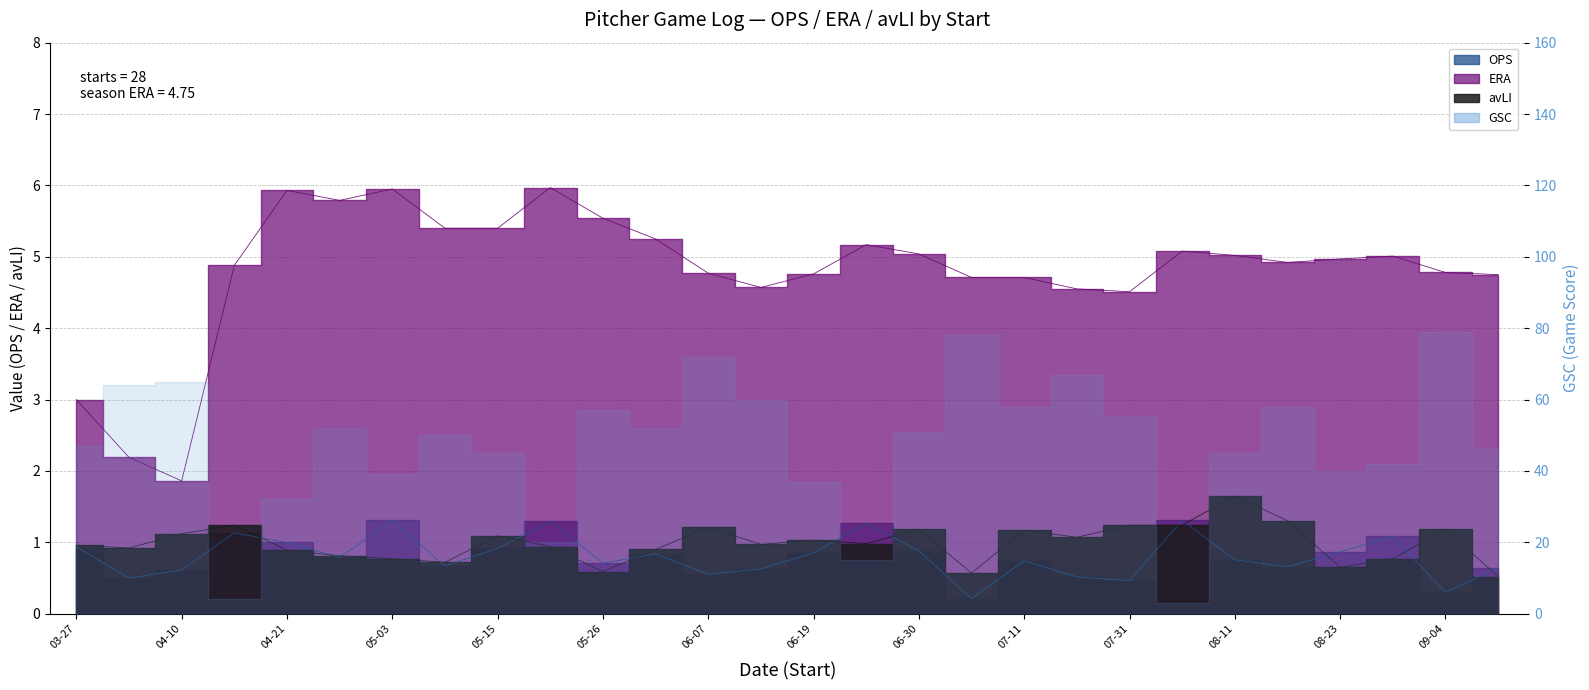

In OPS, how many points are lower than both neighbors (excluding endpoints)?

9